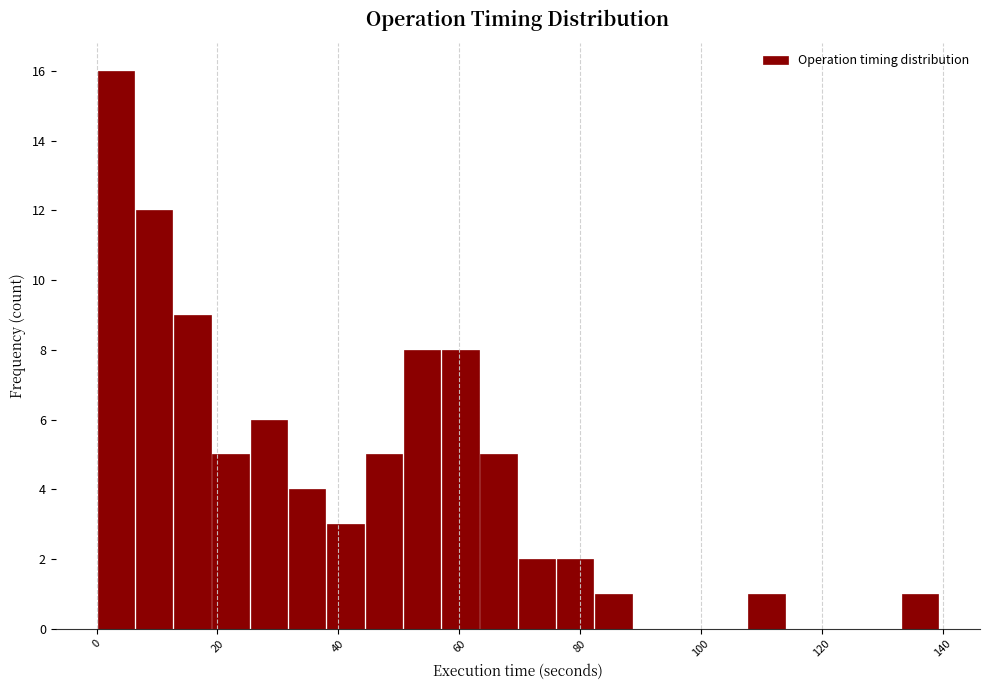

Around what value on the x-axis is the tallest bar? Give the approximate position of its centre, as read against the axis.

4